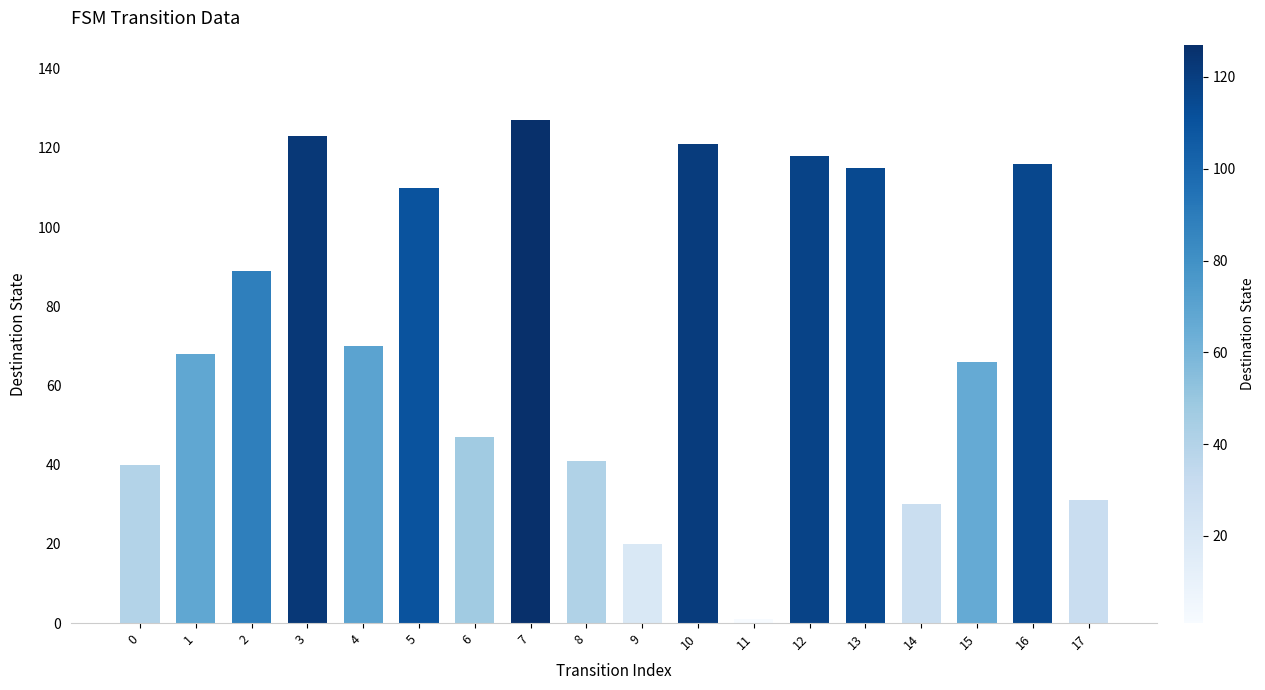

What is the average value?

74